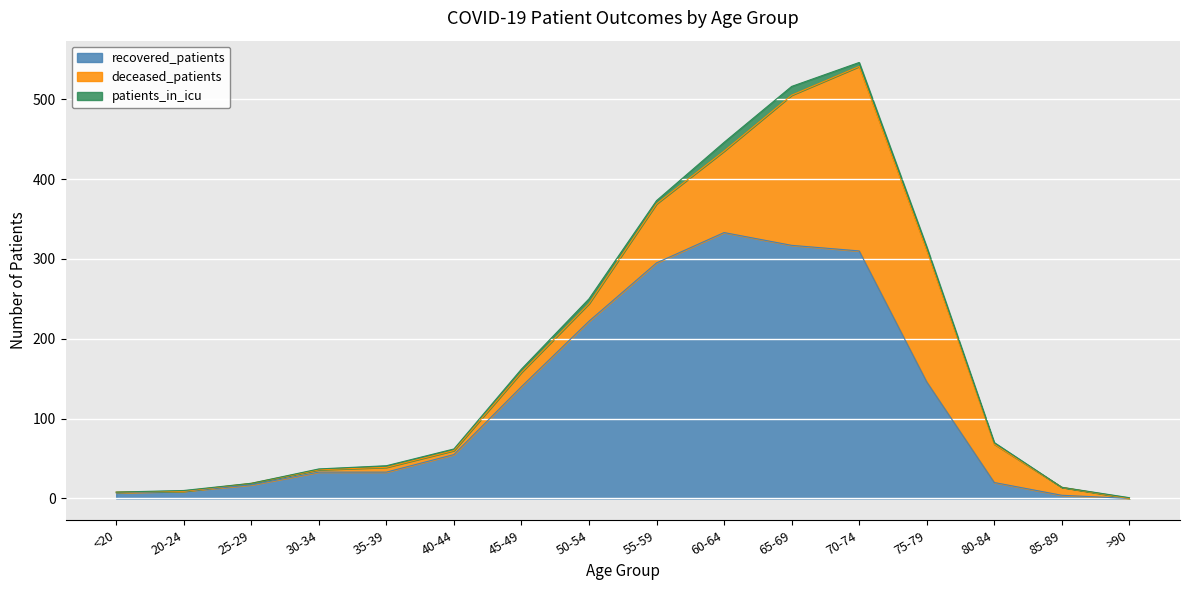

How many lines are shown in the chart?

3